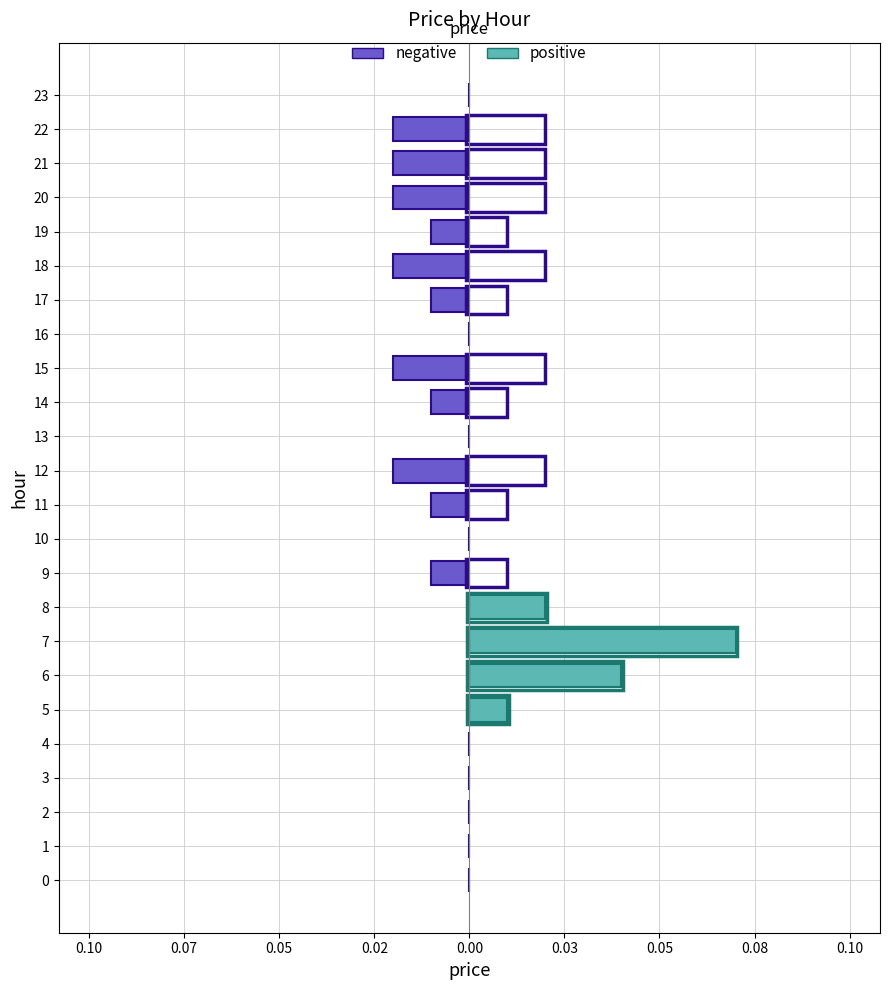

Which series has the largest total across all categories?

positive